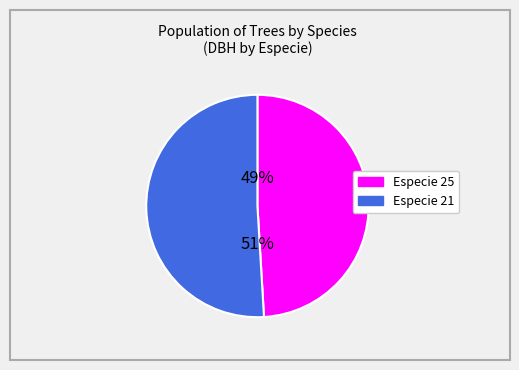

To the nearest percent, what is the average slice percentage?

50%